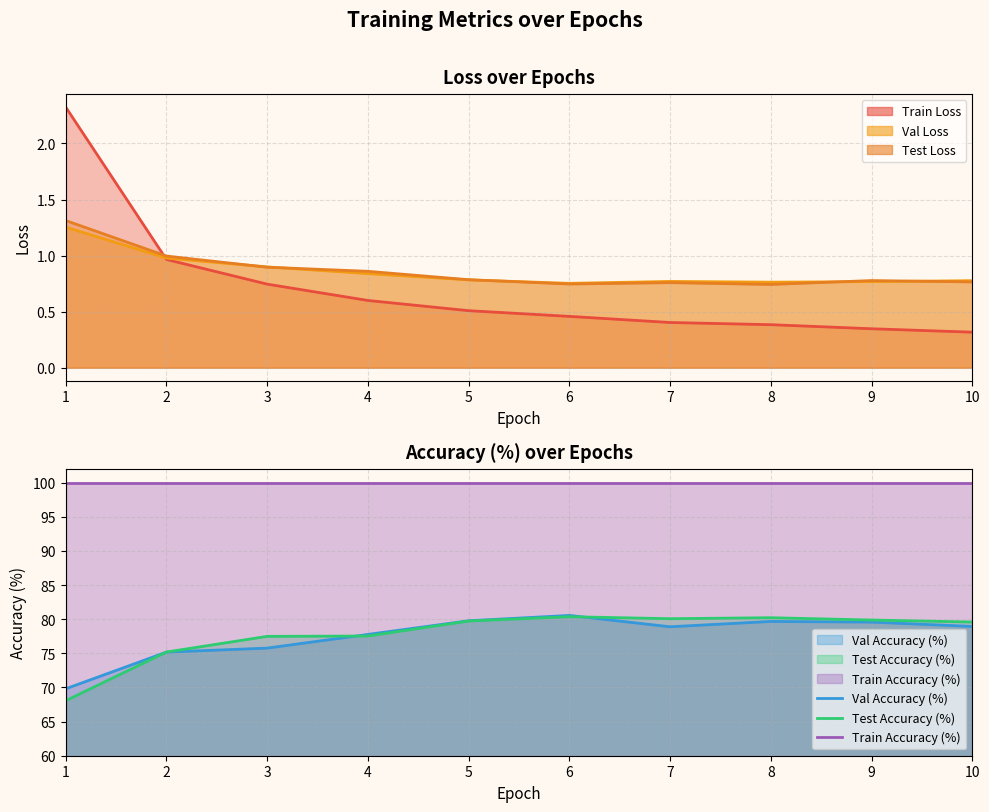

How many data points does each series have?

10